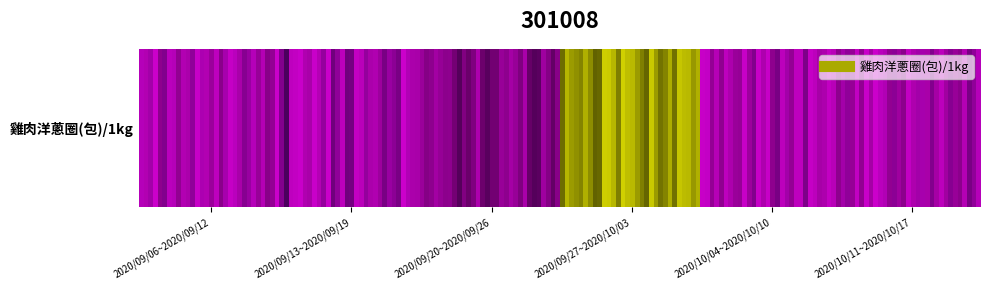

Reading right to left, transcribe all the data shown in this chart.

255	256	322	240	261	254